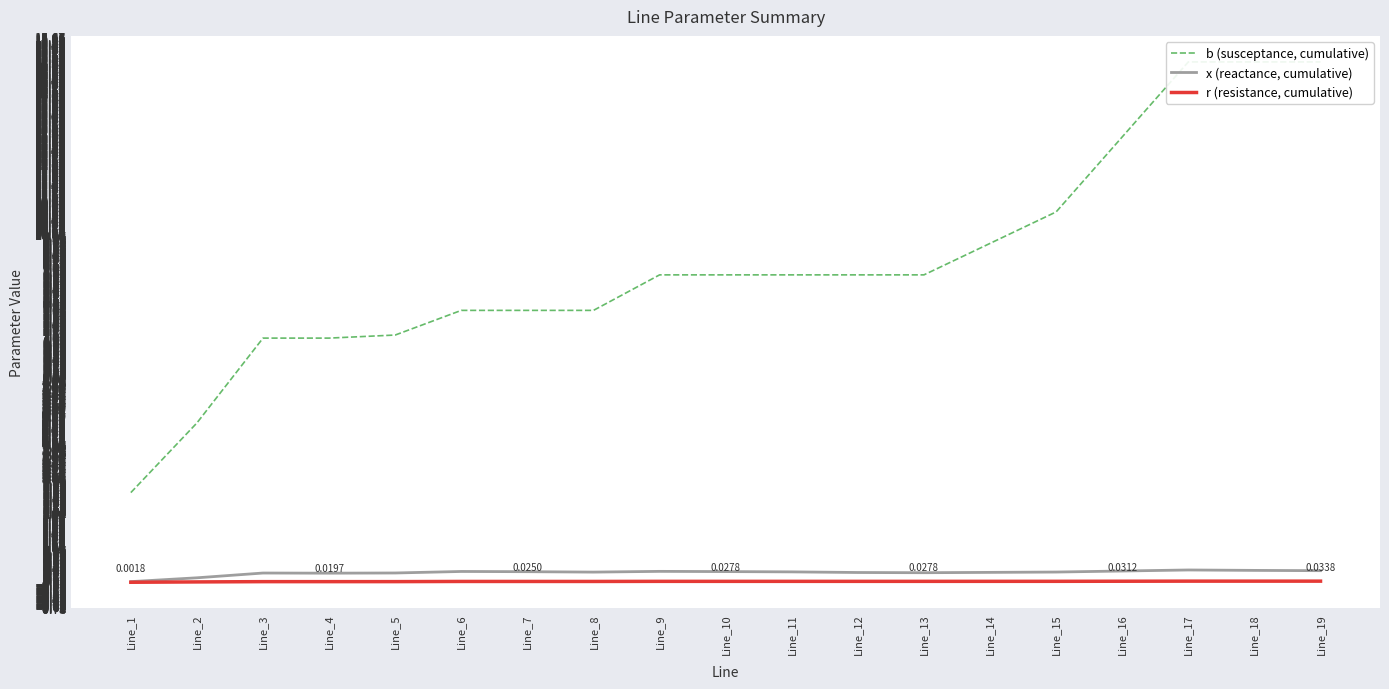

True or false: x (reactance, cumulative) has more than 0 points higher than both neighbors.

True